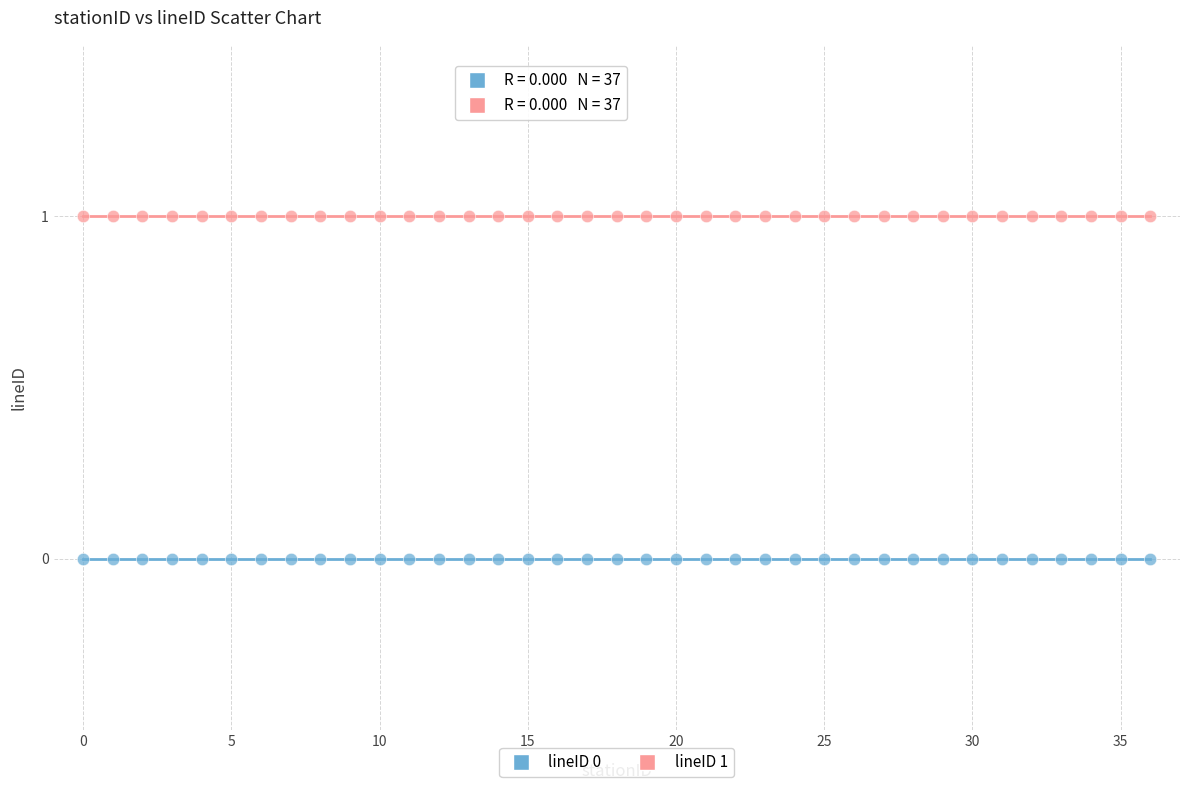

Which series contains the lowest Y value?

lineID 0